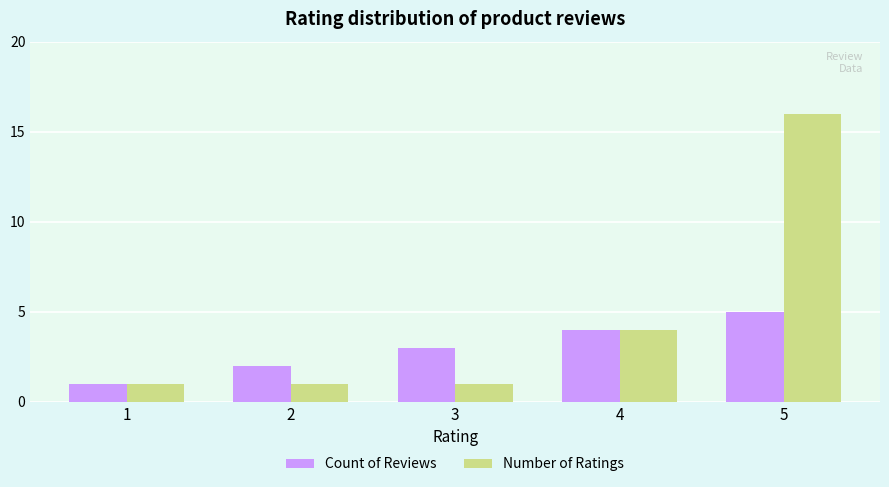

What is the spread (max minus min) of values at 3?

2